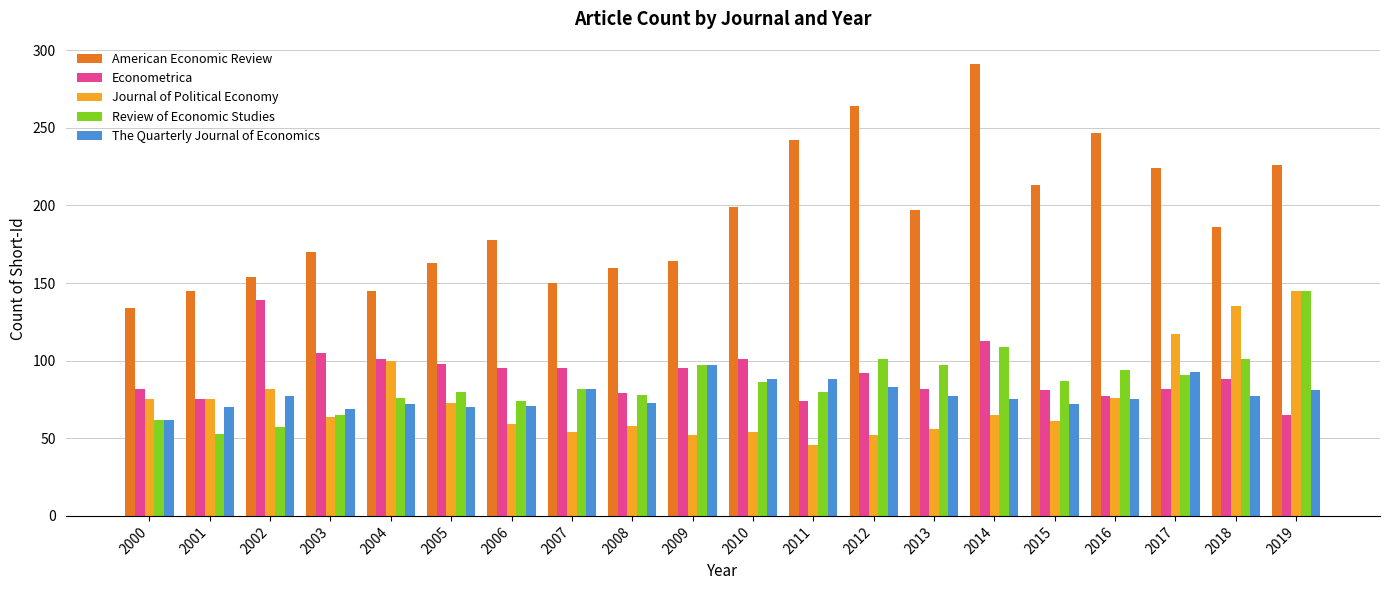

What is the difference between the Review of Economic Studies values at 2019 and 2004?

69